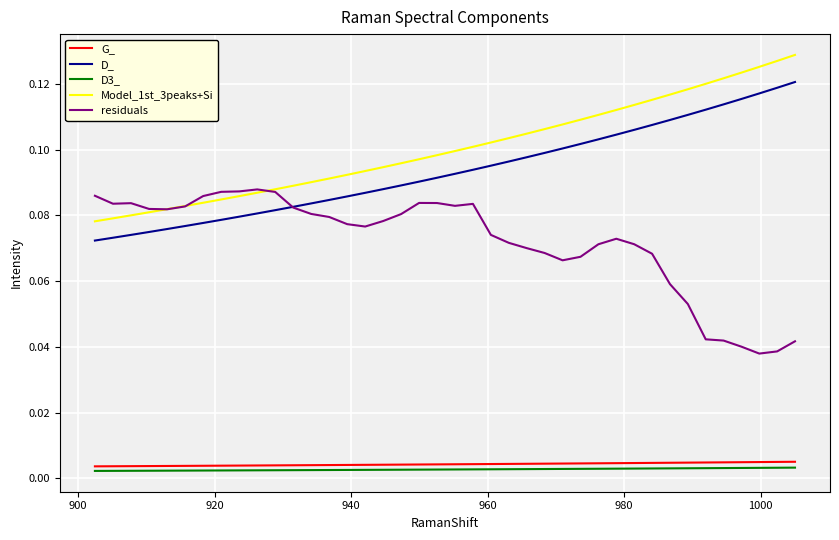

Which series has the largest total across all categories?

Model_1st_3peaks+Si